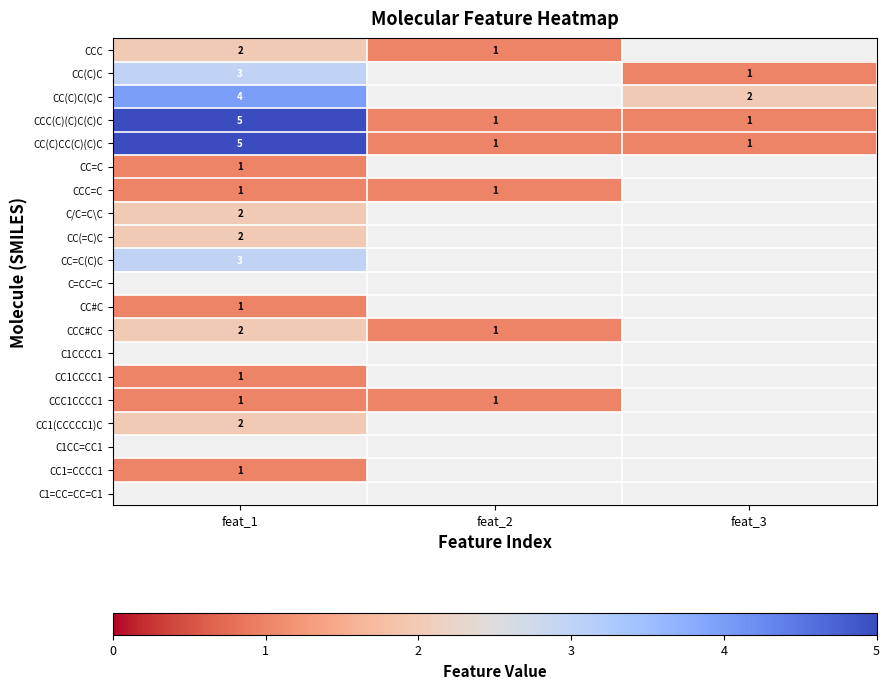

What is the smallest value displayed?

1.0